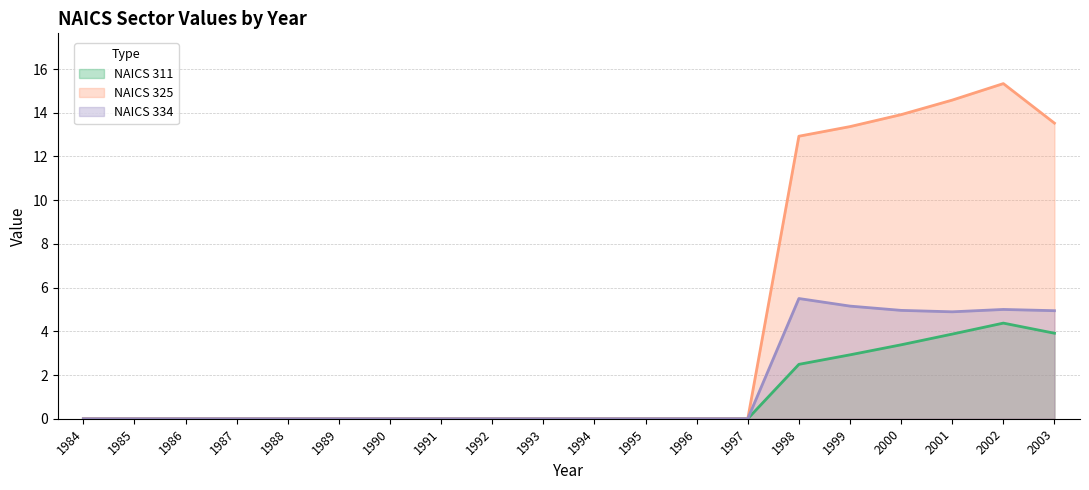

Is it true that 334 equals 5.2 at 1999?

True